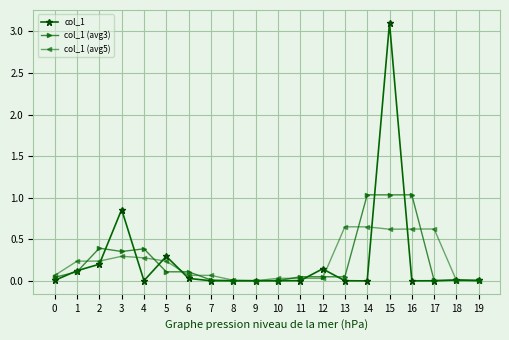

At which label is col_1 closest to 1?

3